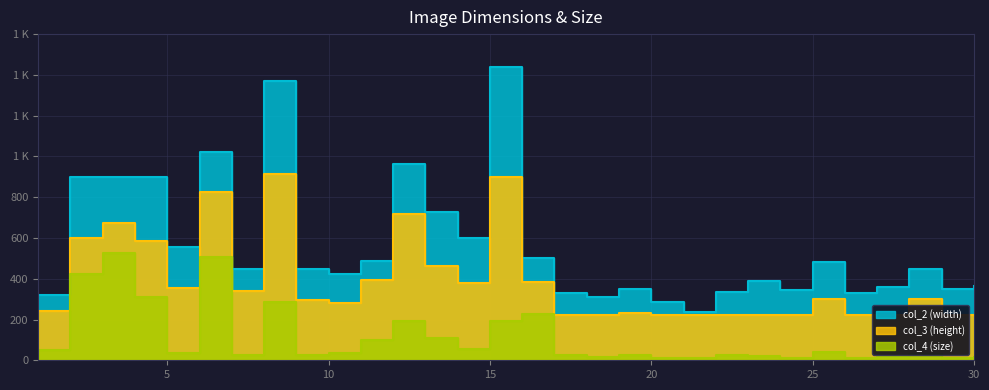

What are all the series names shown in the legend?

col_2 (width), col_3 (height), col_4 (size)